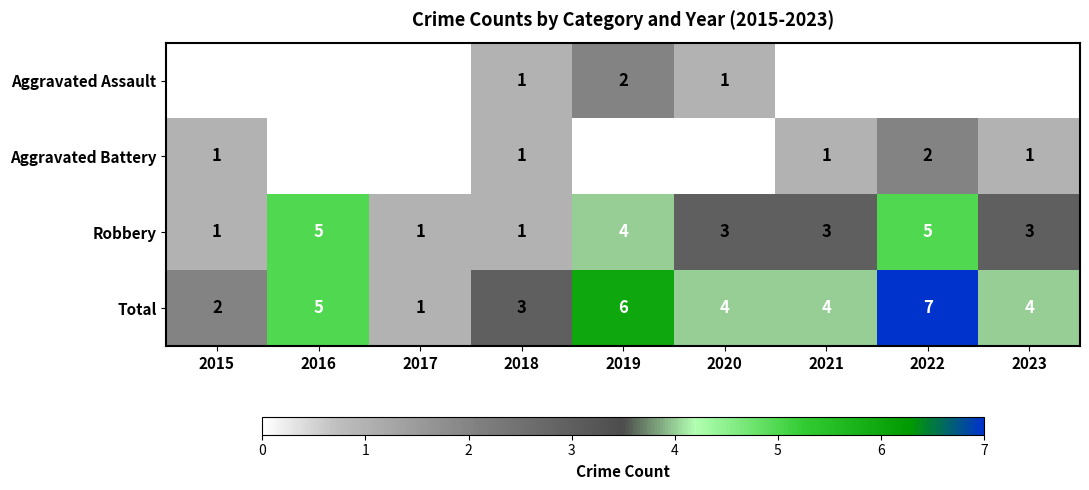

What is the approximate value of Total at 2020?

4